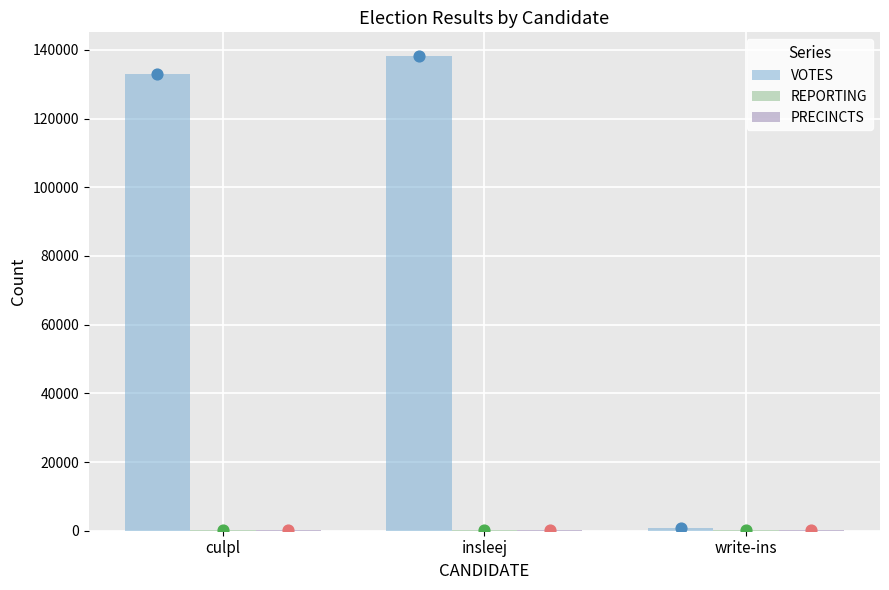

Which series reaches the maximum Y coordinate?

VOTES